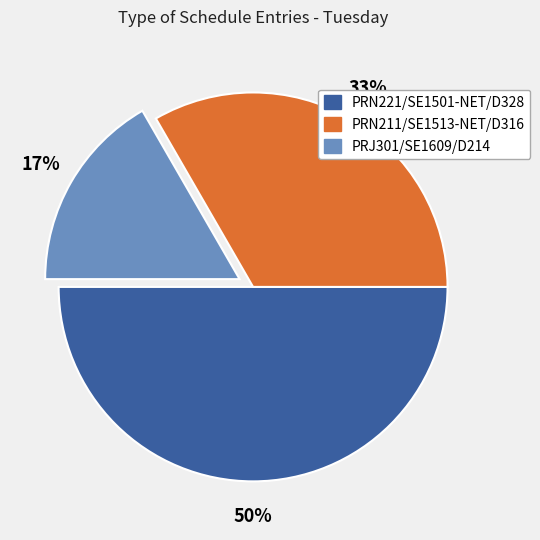

To the nearest percent, what is the average slice percentage?

33%